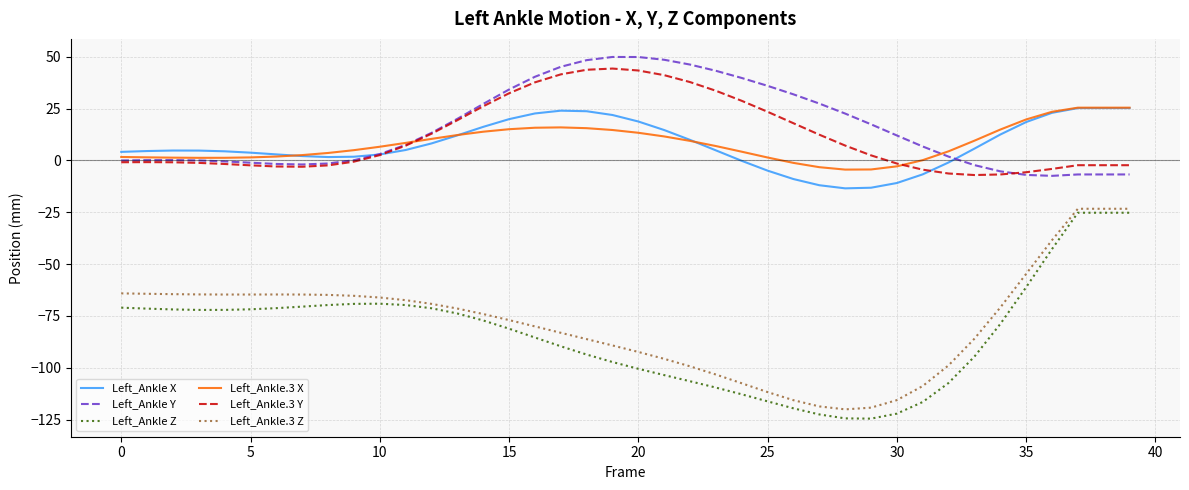

True or false: Left_Ankle Z and Left_Ankle Y cross at least once.

False